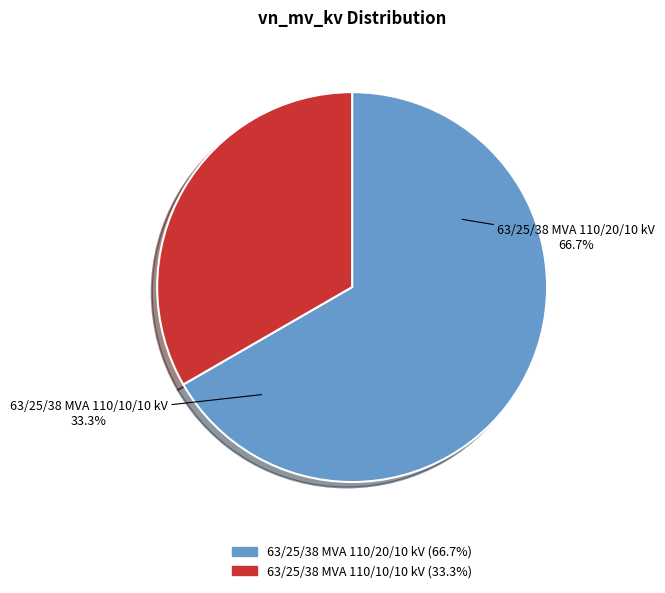

To the nearest percent, what portion does 63/25/38 MVA 110/10/10 kV represent?

33%